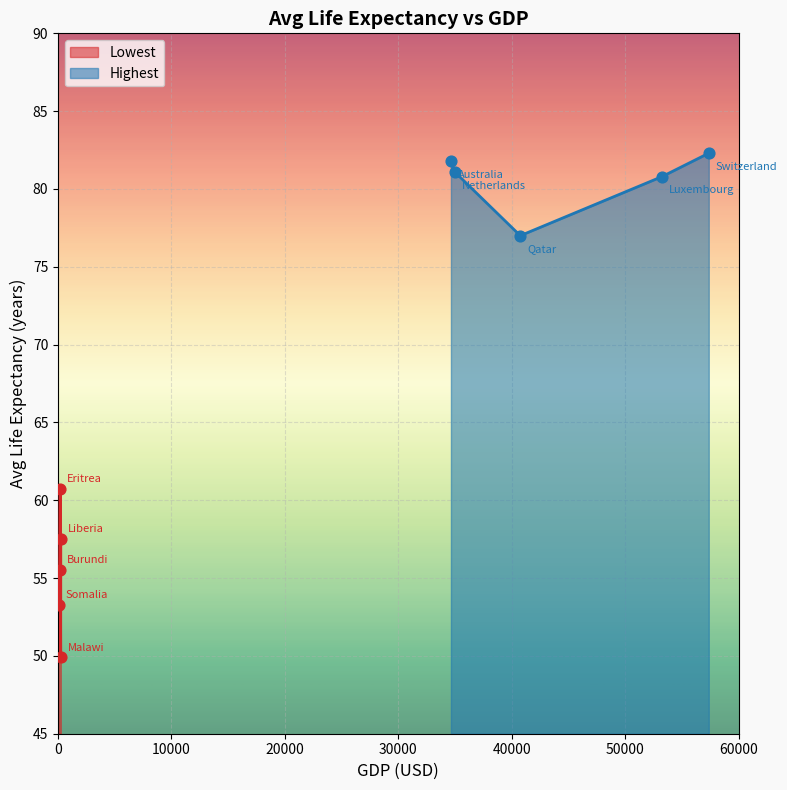

Which series reaches the maximum Y coordinate?

Highest